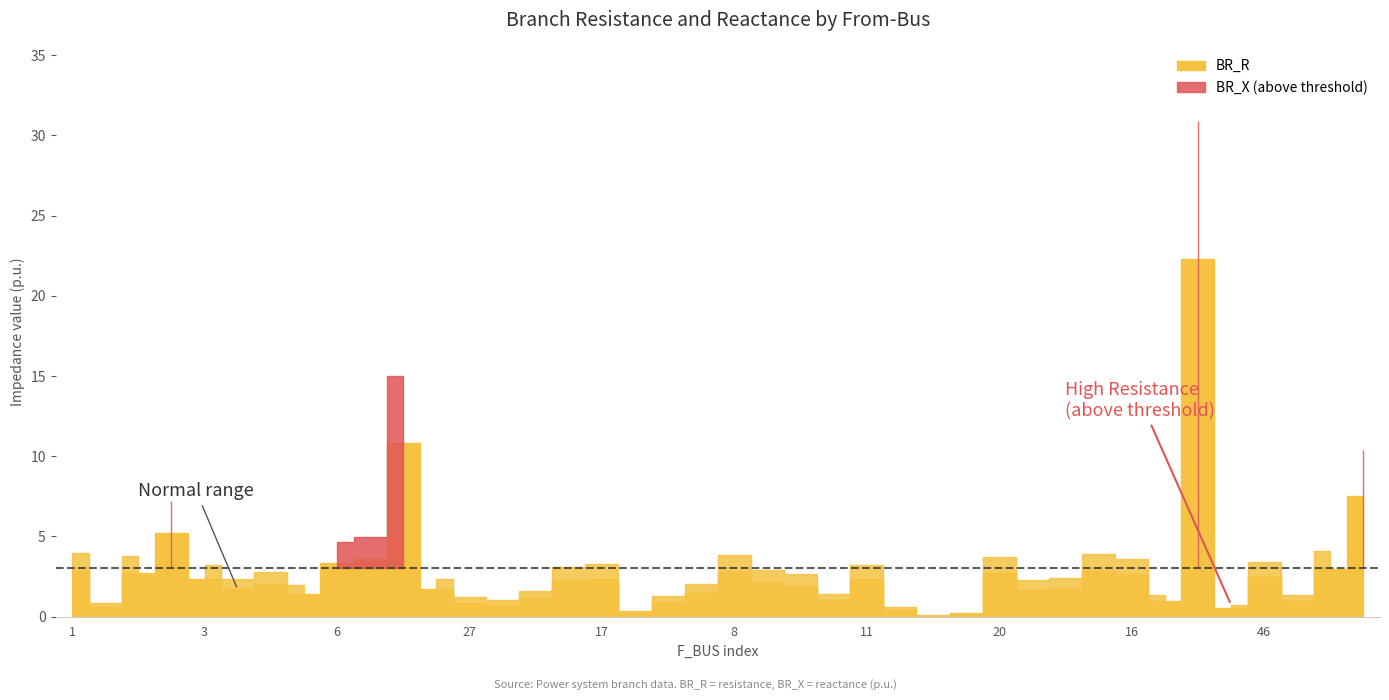

Which series has the widest spread of values?

BR_R